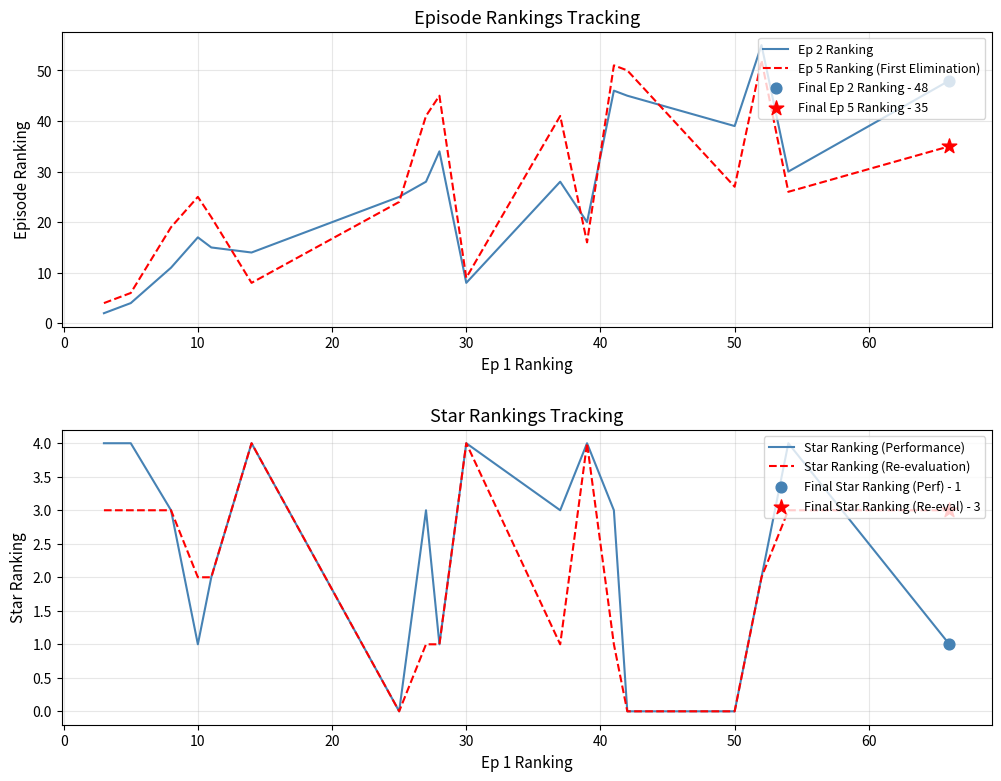

Is the value of Star Ranking (Re-evaluation) at 10 greater than the value of Ep 5 Ranking (First Elimination) at 10?

No